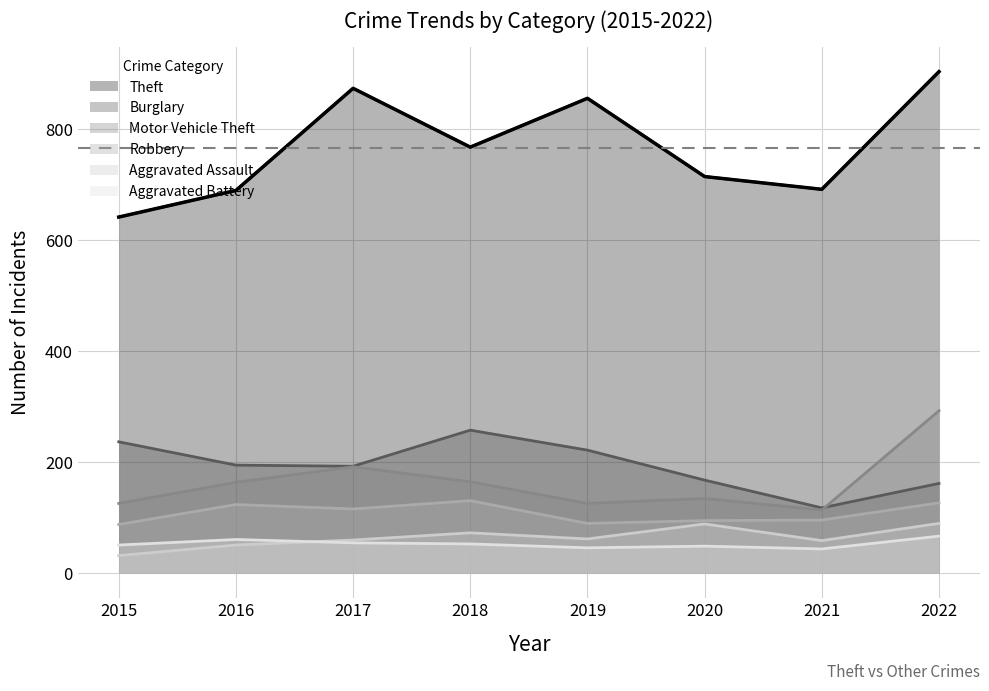

Read the Robbery value at 2020.

94